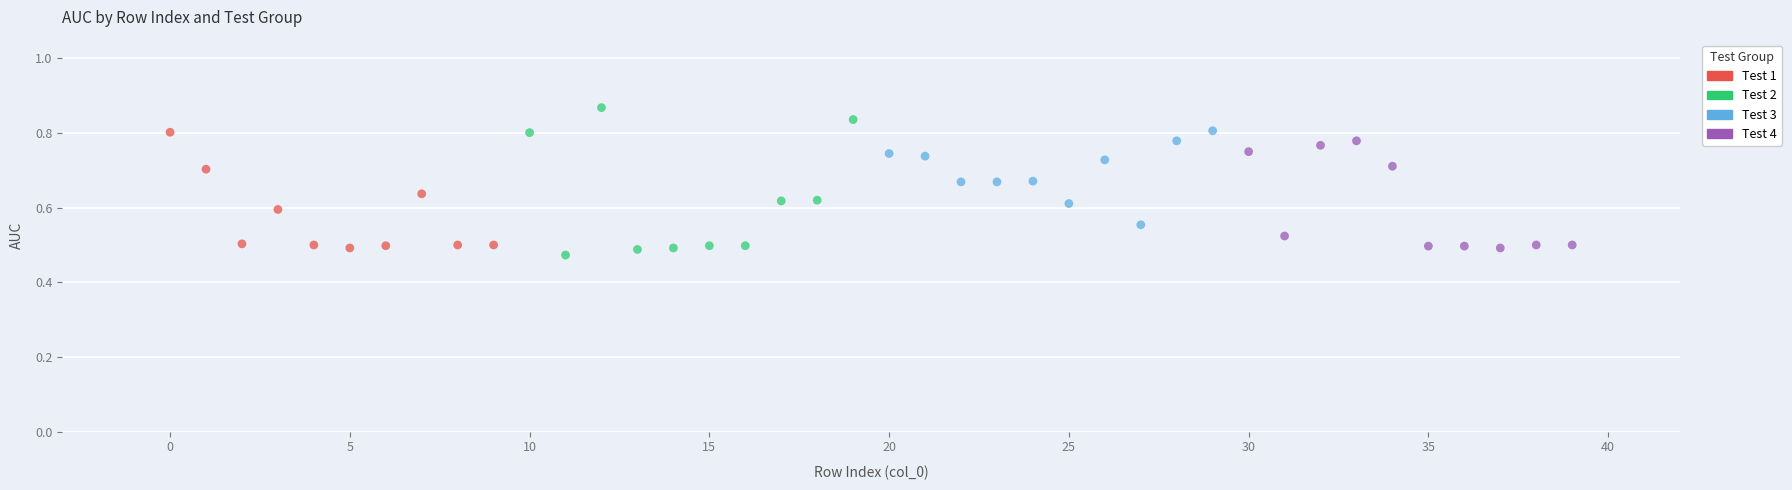

Which series contains the highest Y value?

Test 2